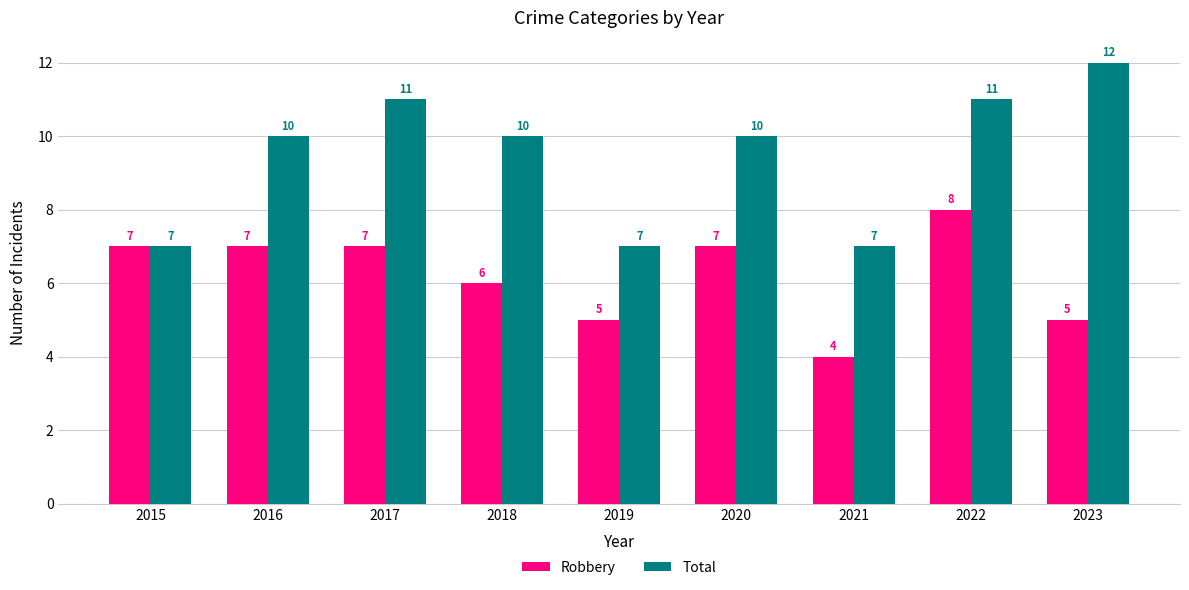

Which series has the largest total across all categories?

Total